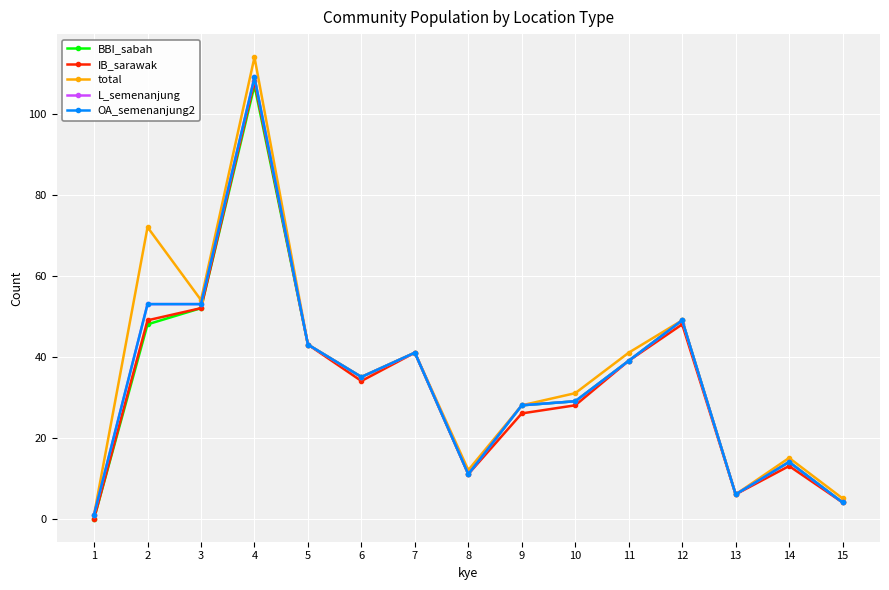

At which category is the sum across all series the highest?

4